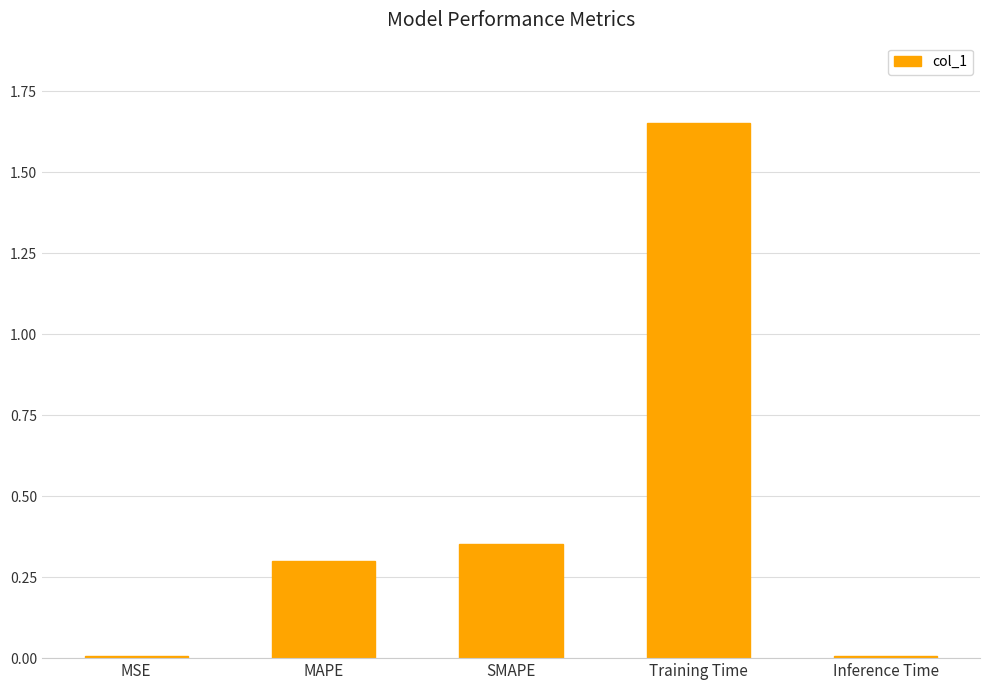

What is the sum of all values?

2.3